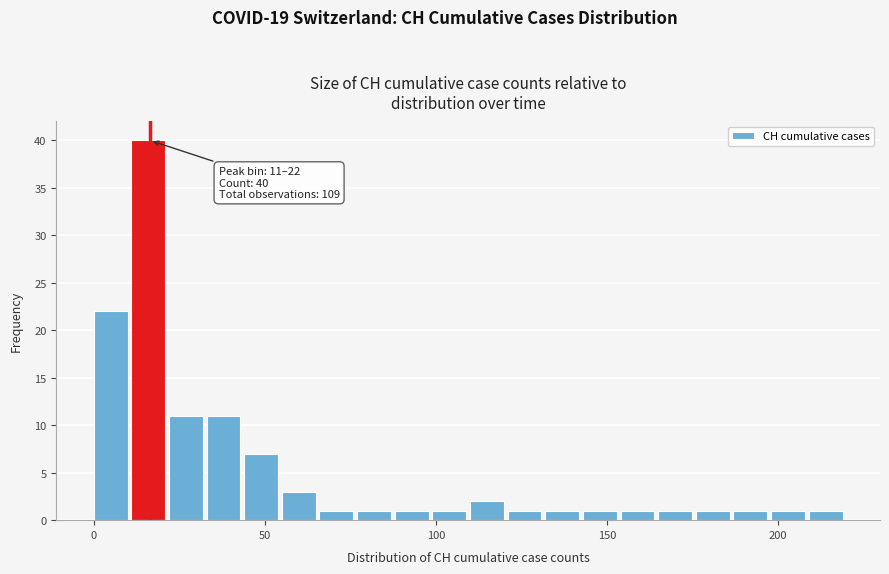

Around what value on the x-axis is the tallest bar? Give the approximate position of its centre, as read against the axis.

15